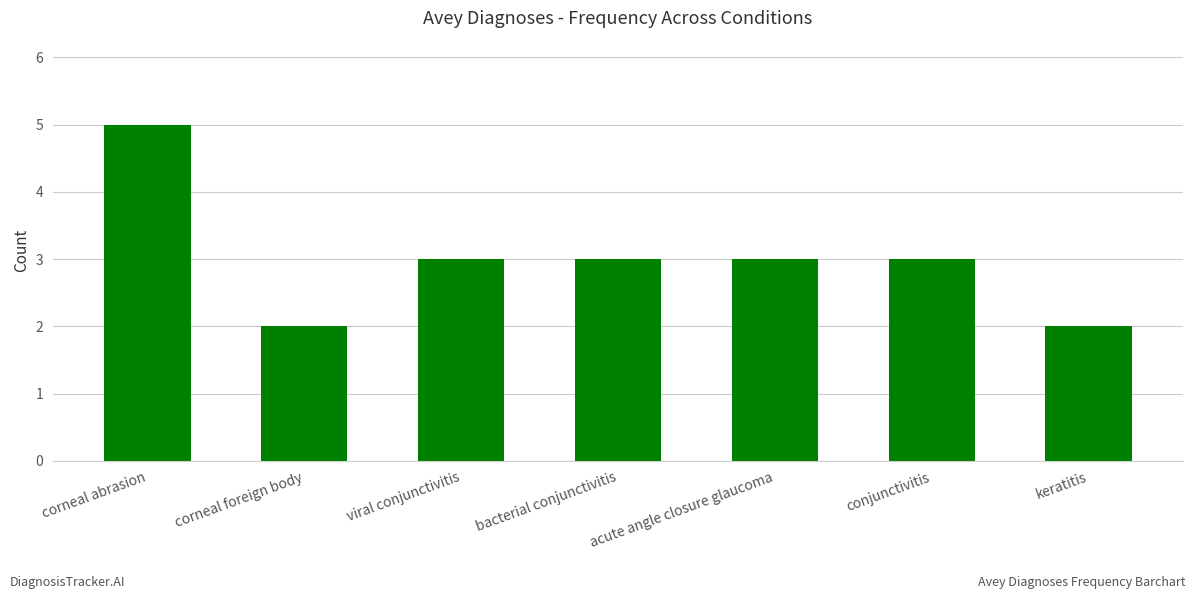

Count the number of categories in the chart.

7